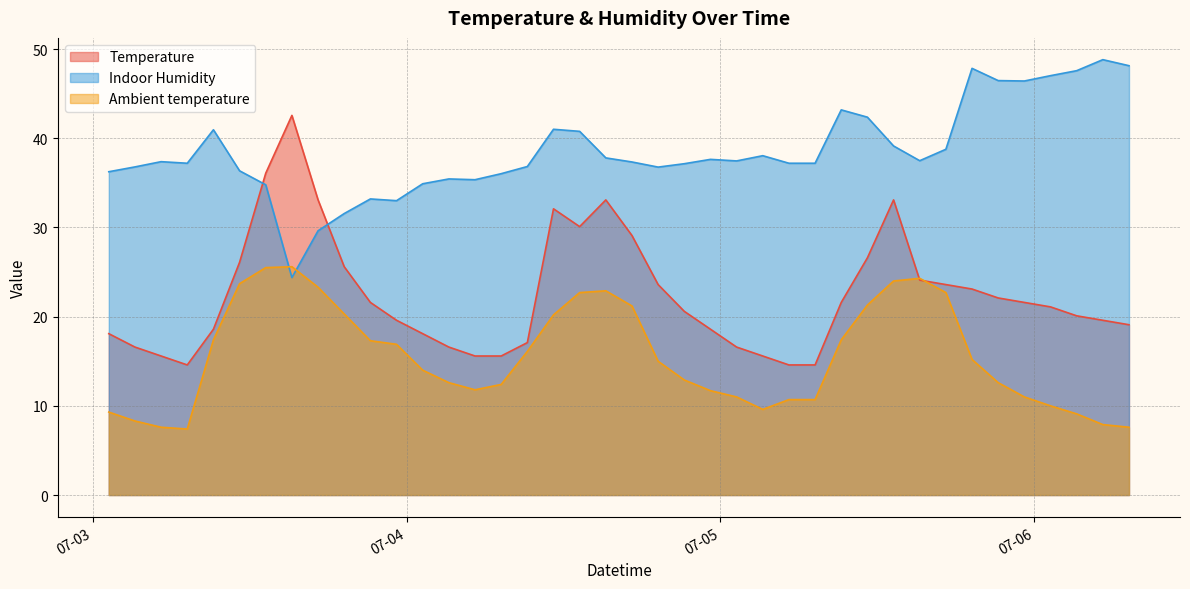

The Ambient temperature series shows 17.4 at 2017-07-03 09:14:01. True or false?

True